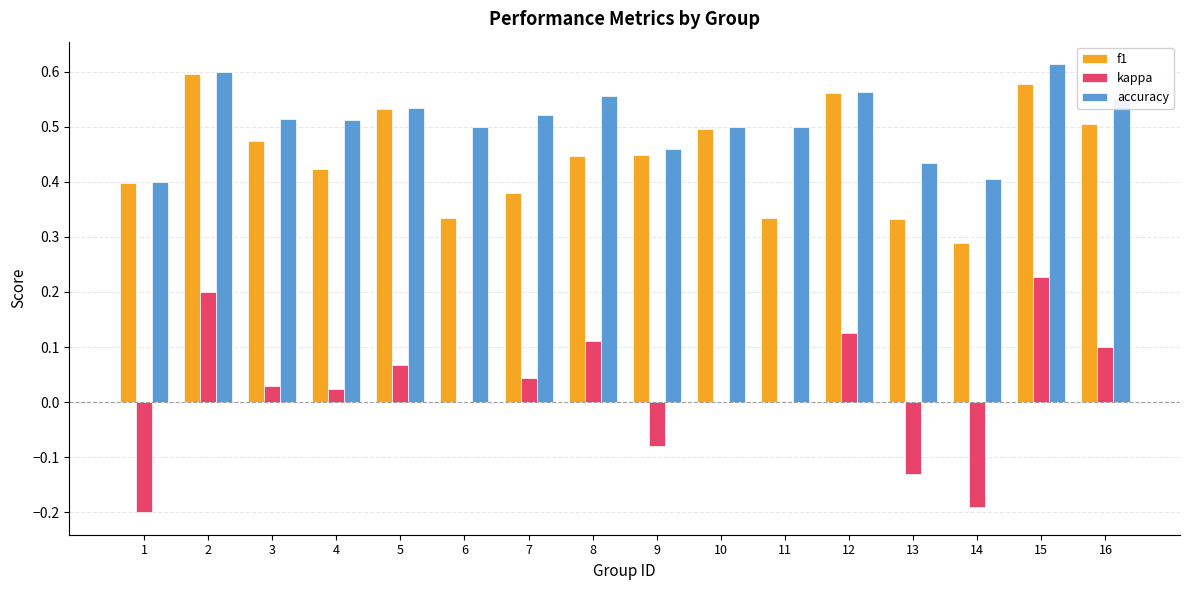

What is the sum of all accuracy values?

8.2